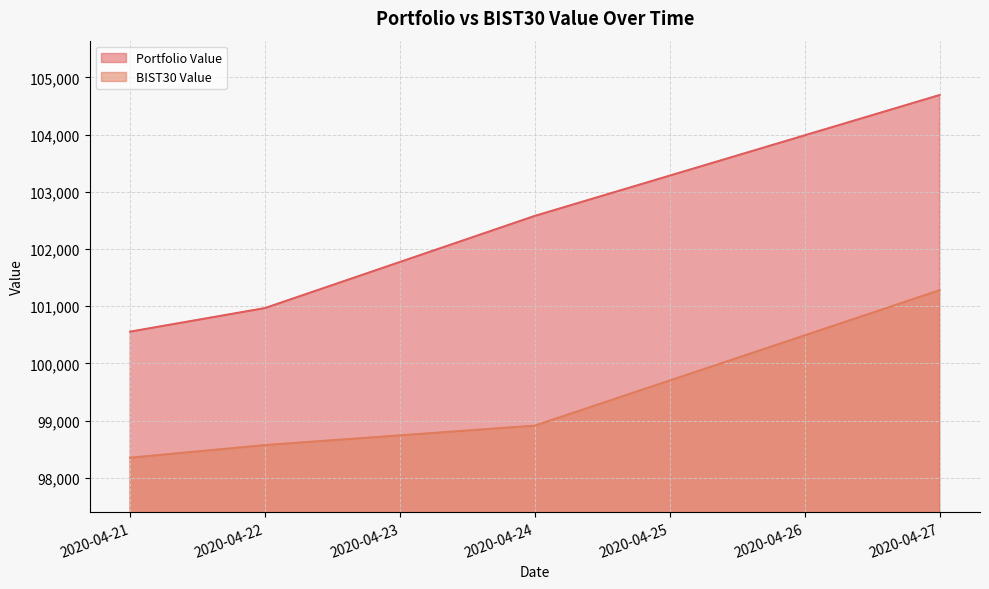

How many lines are shown in the chart?

2